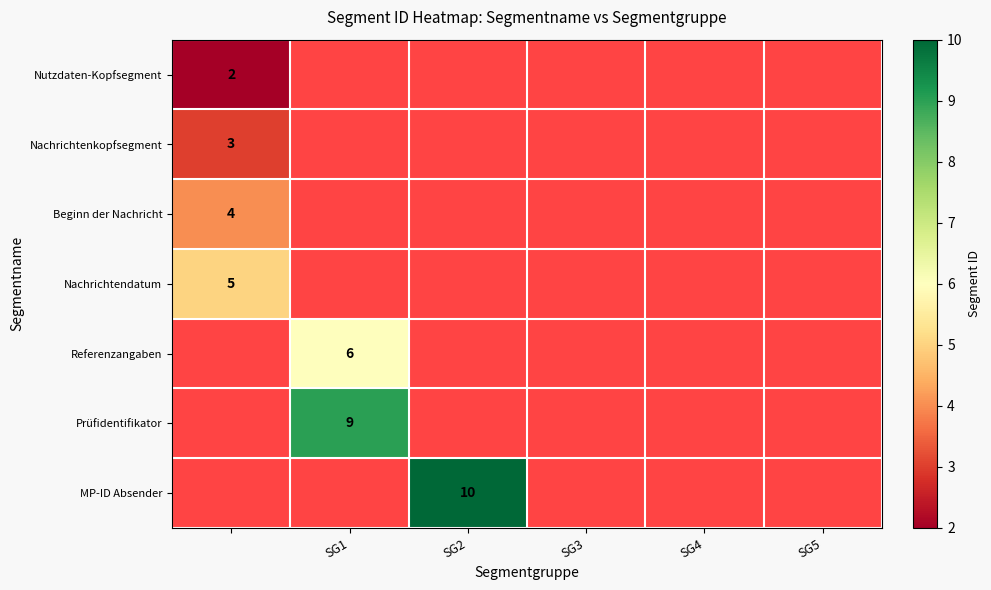

The value of Referenzangaben at SG1 is 6. True or false?

True